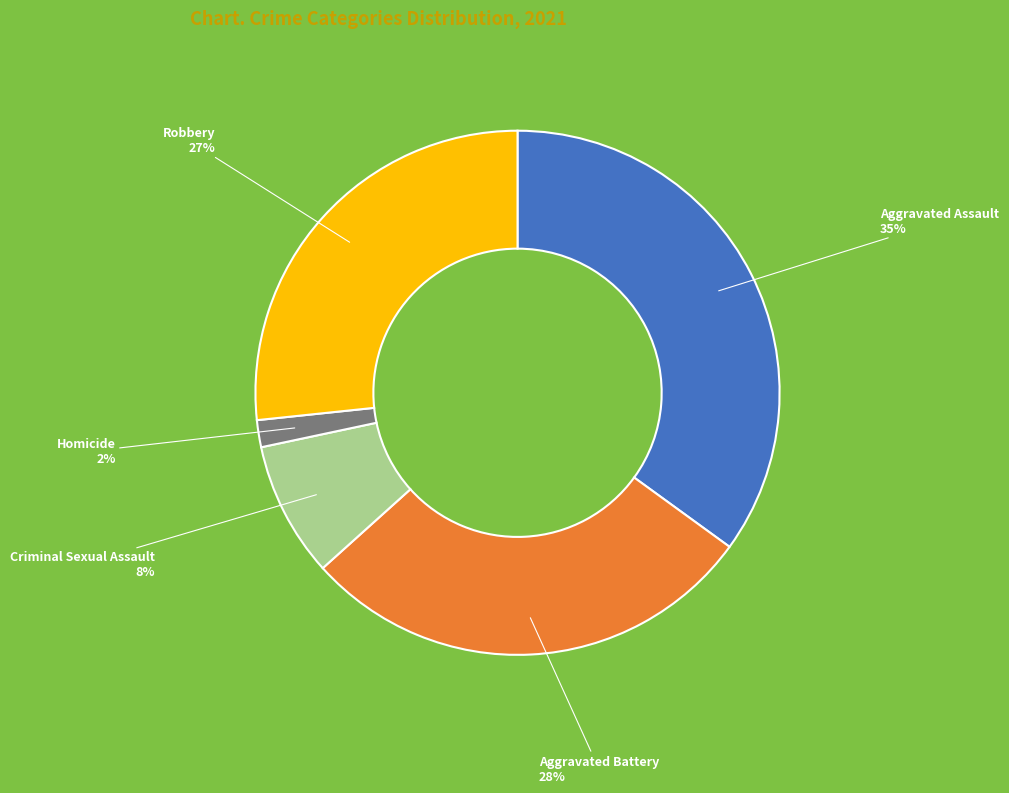

Rank the categories by value from lowest to highest.

Homicide, Criminal Sexual Assault, Robbery, Aggravated Battery, Aggravated Assault